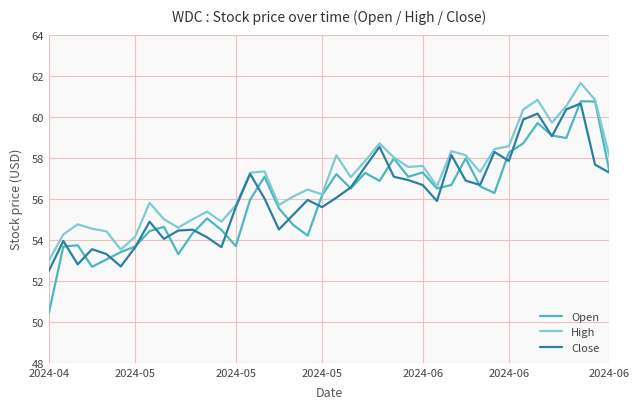

What is the smallest value displayed?

50.5